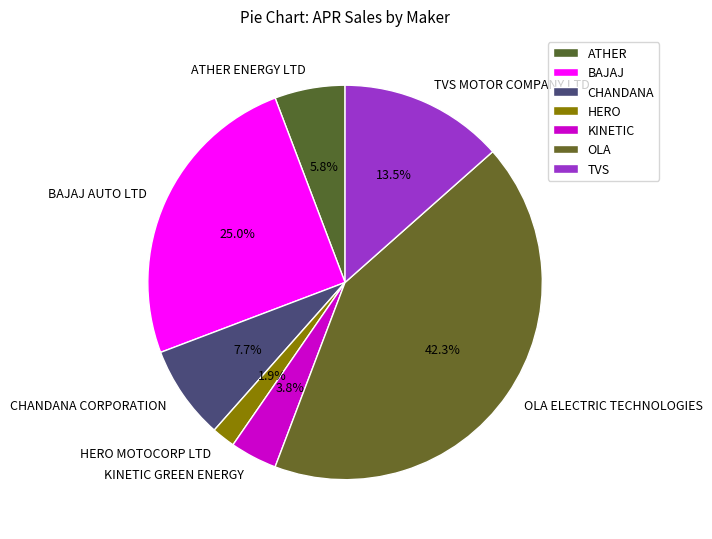

Rank the categories by value from lowest to highest.

HERO, KINETIC, ATHER, CHANDANA, TVS, BAJAJ, OLA